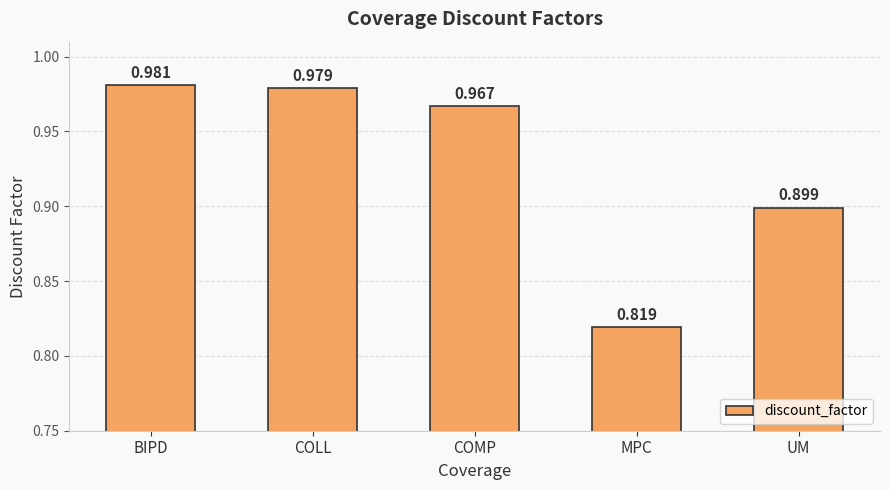

Between COLL and BIPD, which is larger?

BIPD